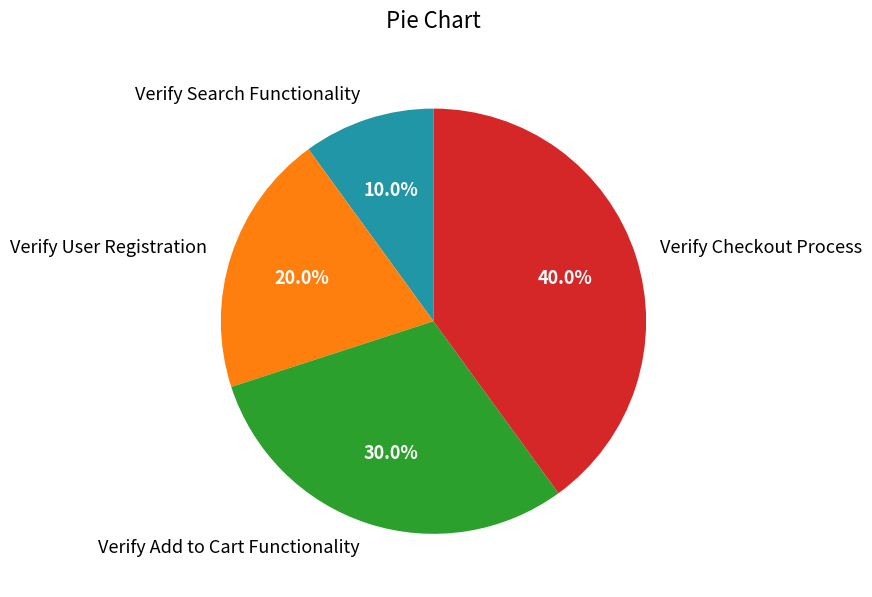

What percentage is NOT represented by Verify User Registration?

80.0%